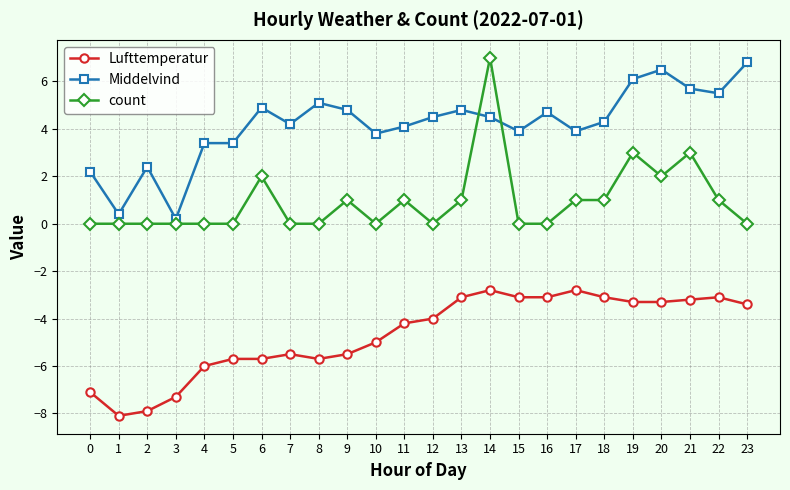

What is the spread (max minus min) of values at 2?

10.3